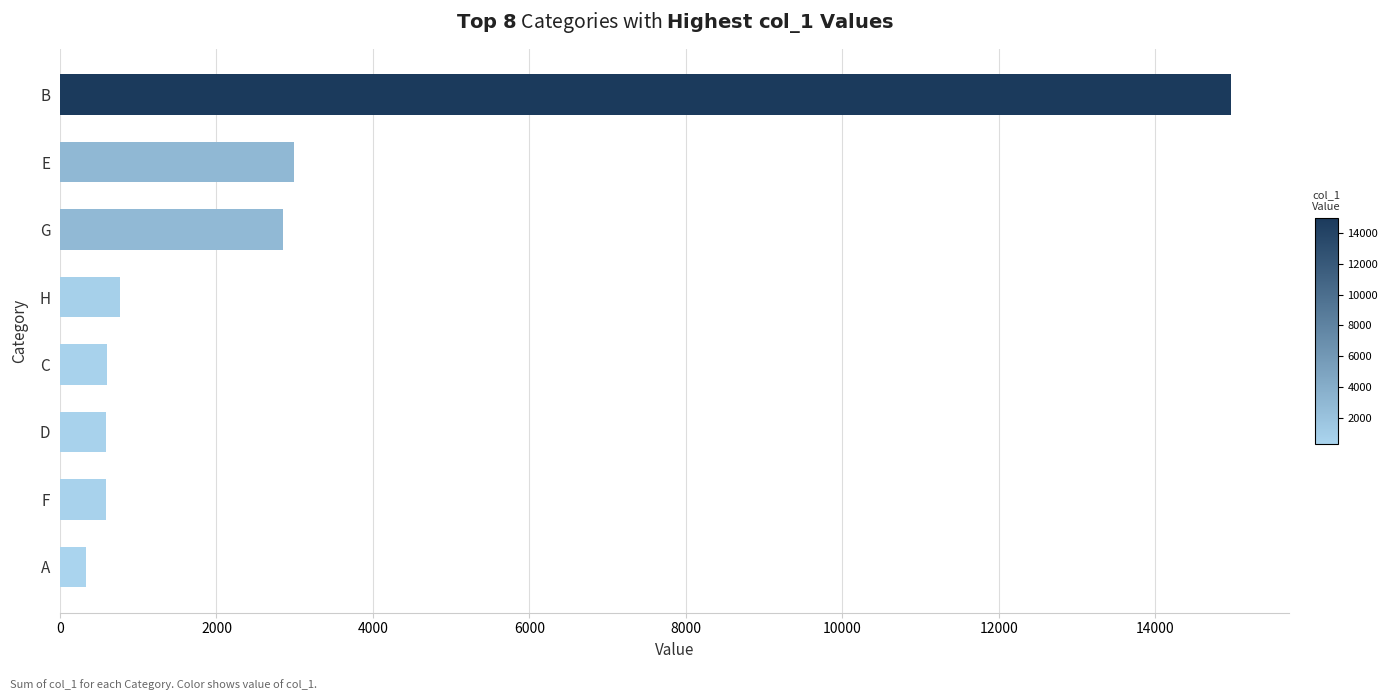

What is the difference between the maximum and minimum values?

14636